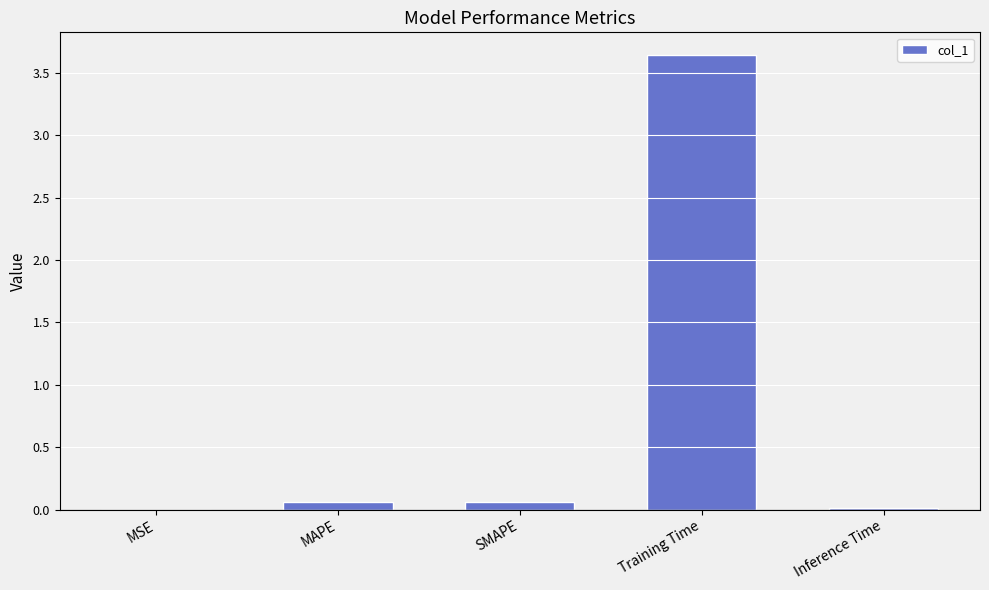

Which category has the highest value across all series?

Training Time